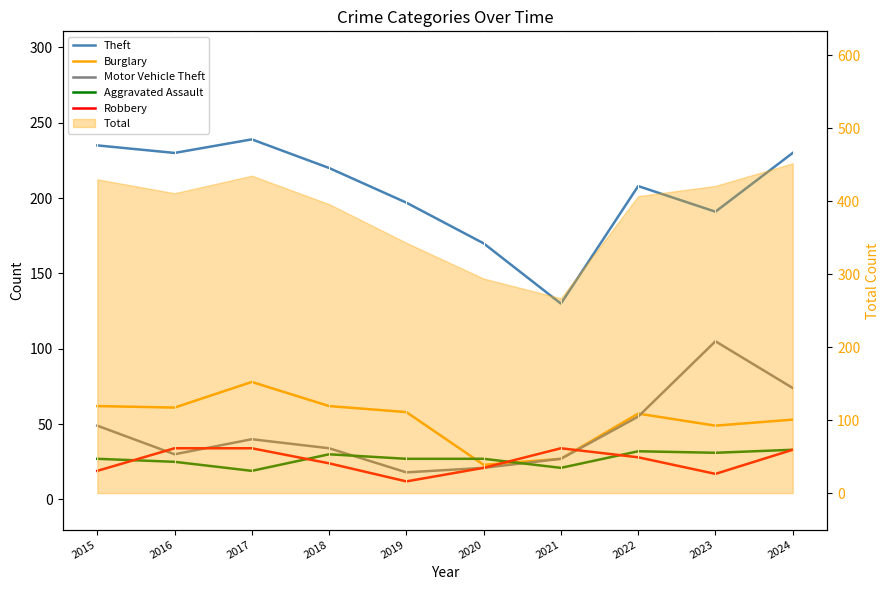

Which series has the largest total across all categories?

Theft